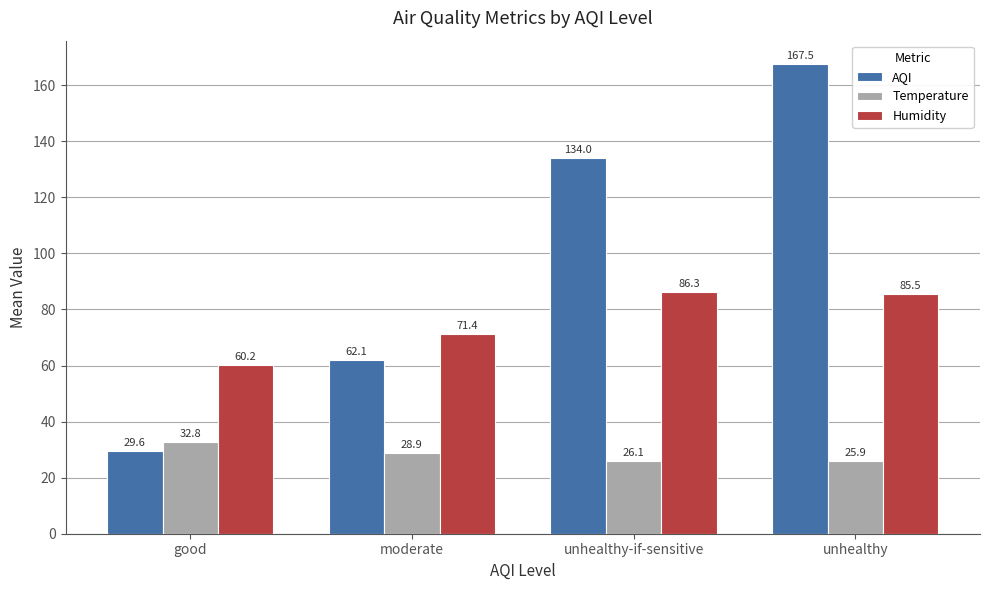

How many distinct data groups are displayed?

3